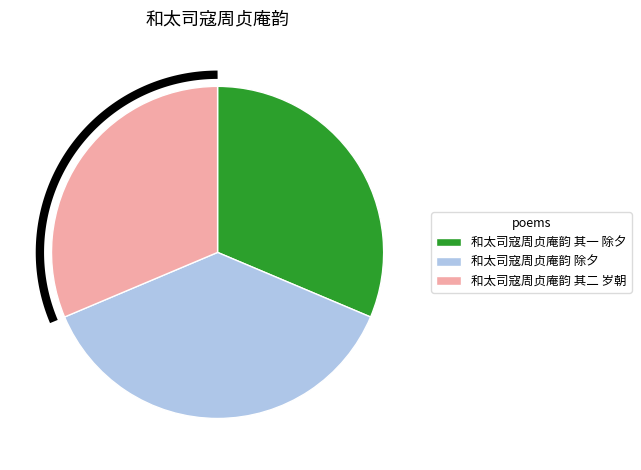

To the nearest percent, what is the combined percentage of 和太司寇周贞庵韵 除夕 and 和太司寇周贞庵韵 其一 除夕?

69%